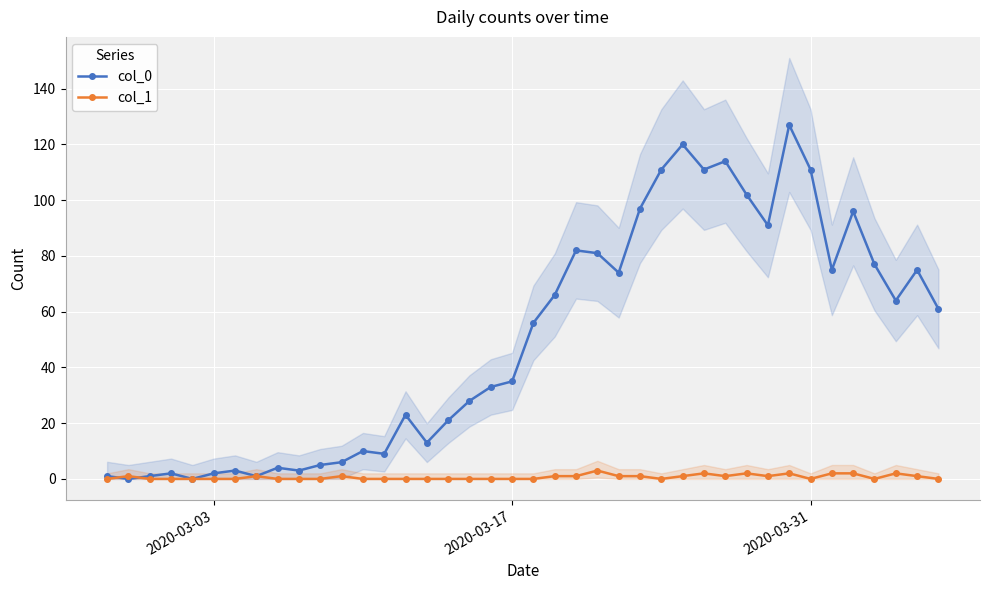

True or false: col_1 and col_0 intersect in this chart.

True